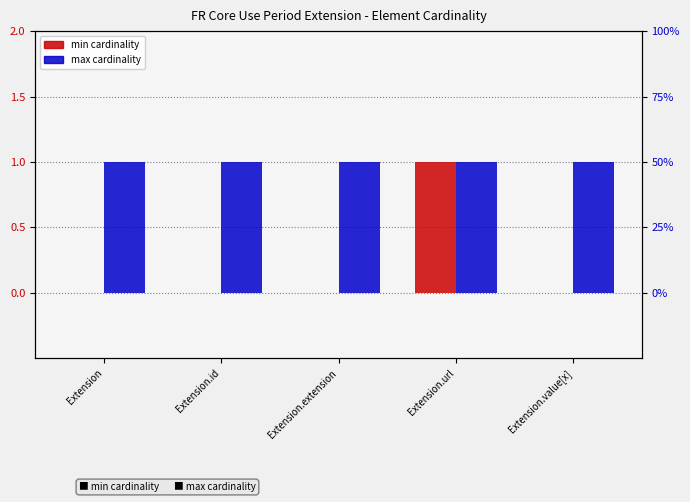

Which series has the largest range (max minus min)?

min cardinality